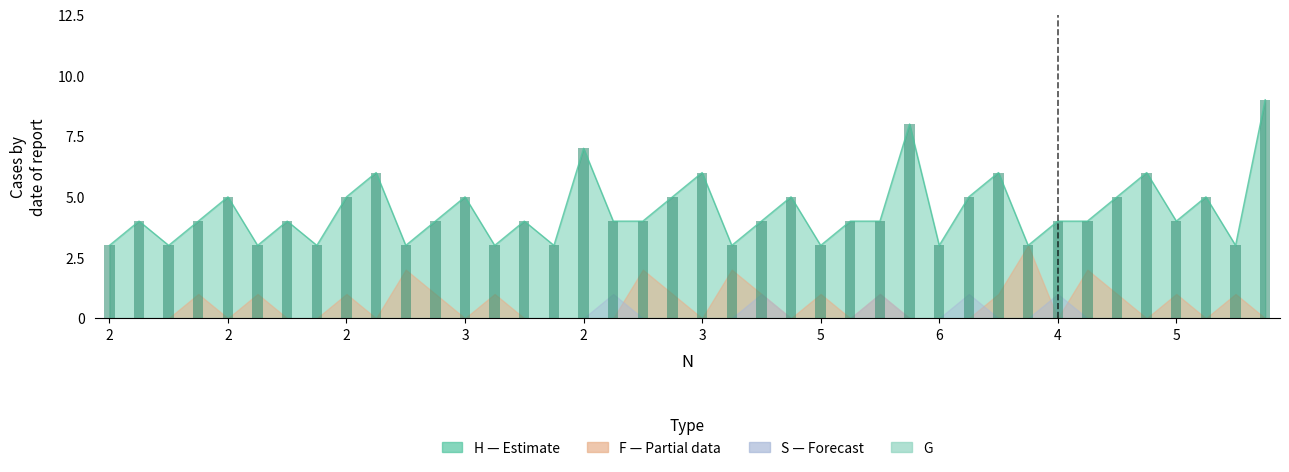

Reading right to left, list all the values displayed in this chart.

9	3	5	4	6	5	4	4	3	6	5	3	8	4	4	3	5	4	3	6	5	4	4	7	3	4	3	5	4	3	6	5	3	4	3	5	4	3	4	3